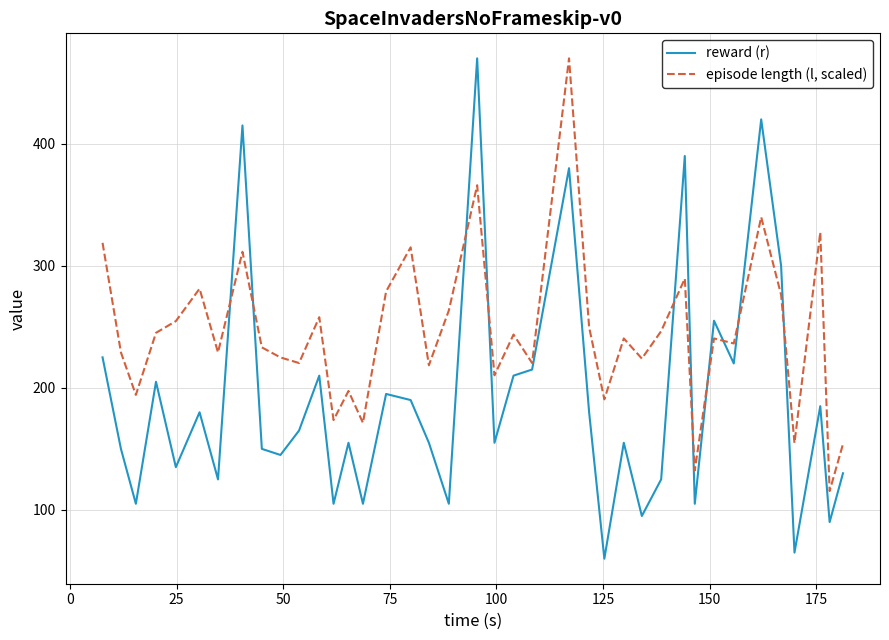

Which series has the largest range (max minus min)?

reward (r)